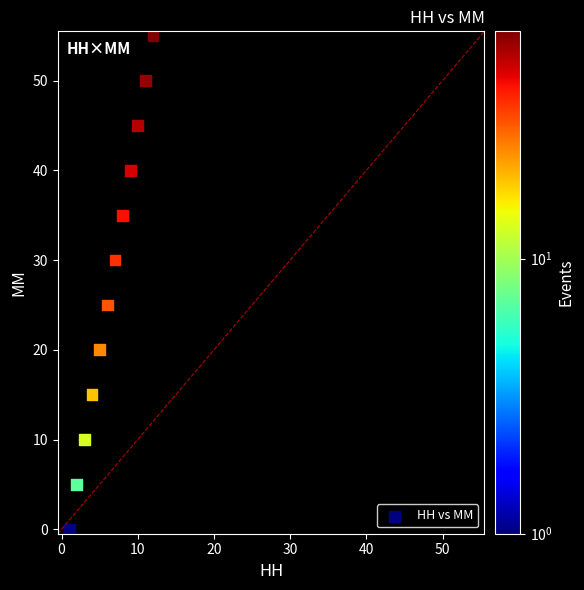

What Y value in the scatter plot is closest to 27?

25